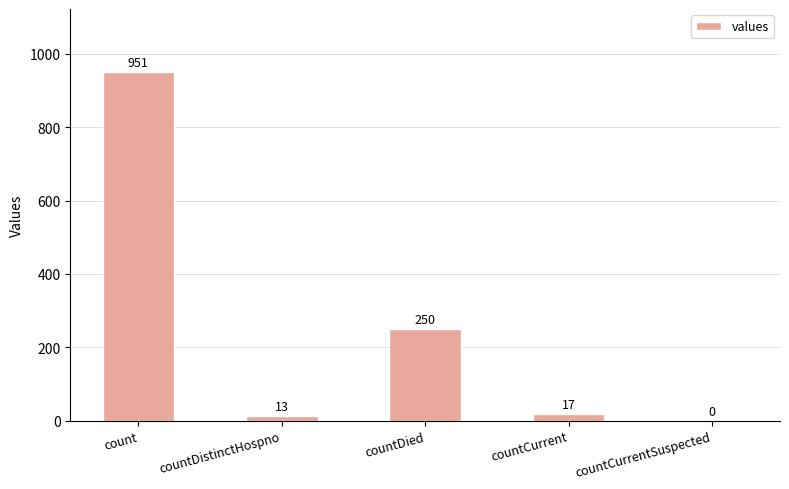

Count the number of categories in the chart.

5